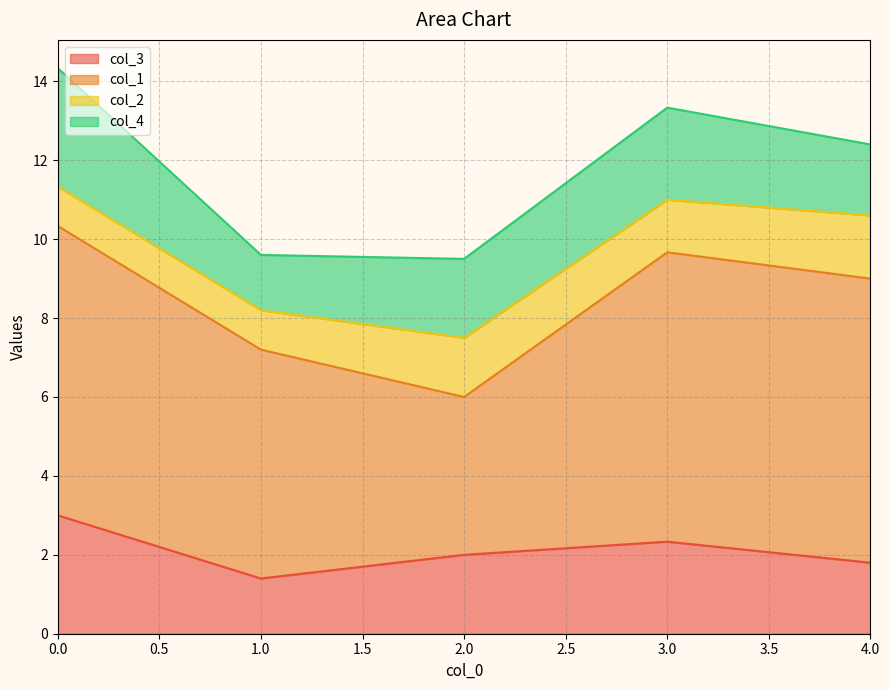

Which series has the largest total across all categories?

col_1